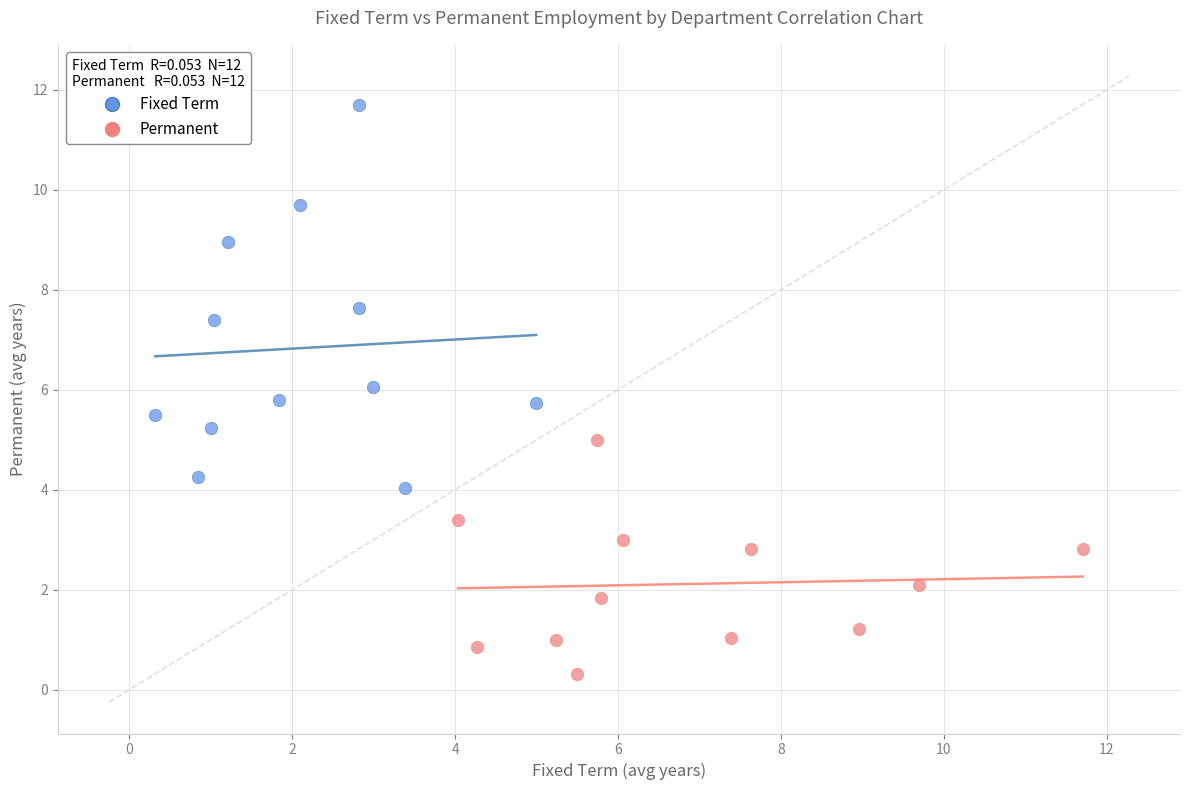

Which series has the largest Y range (max minus min)?

Fixed Term